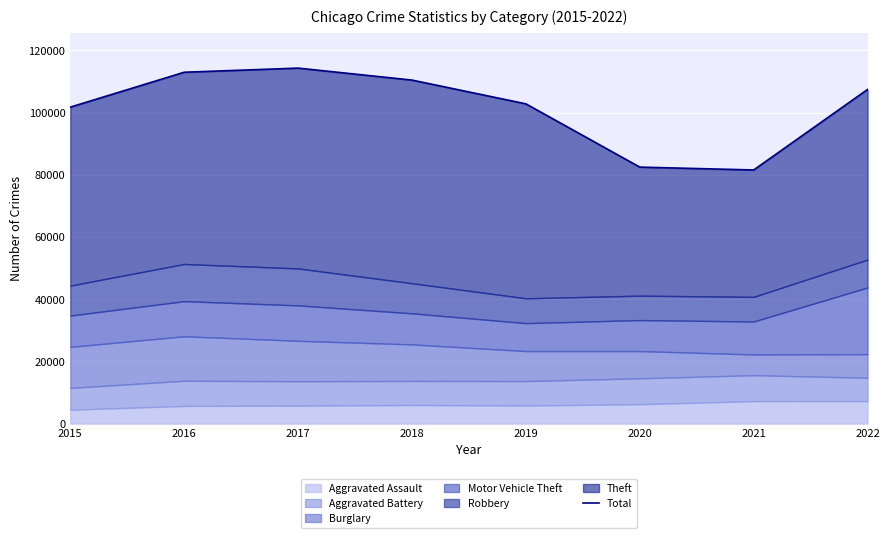

Rank the categories by value from highest to lowest.

2017, 2016, 2018, 2022, 2019, 2015, 2020, 2021